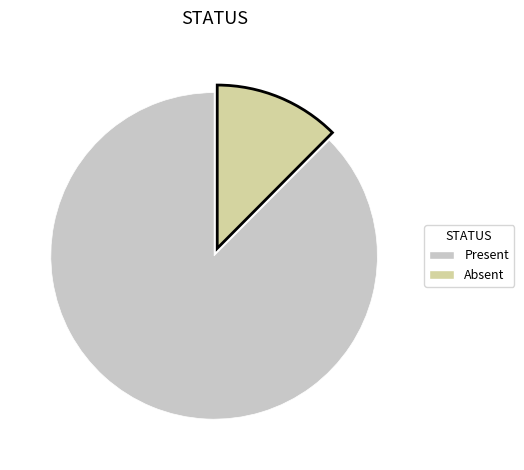

What is the smallest slice in the pie chart?

Absent